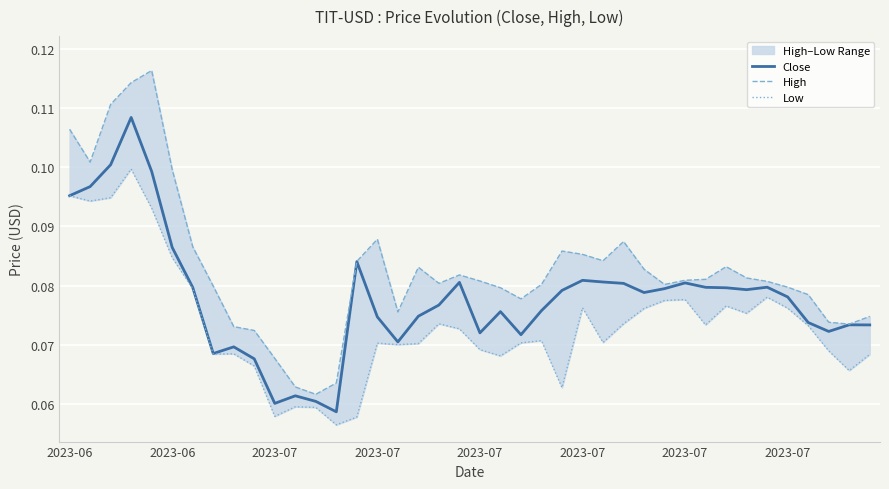

What are all the series names shown in the legend?

Close, High, Low